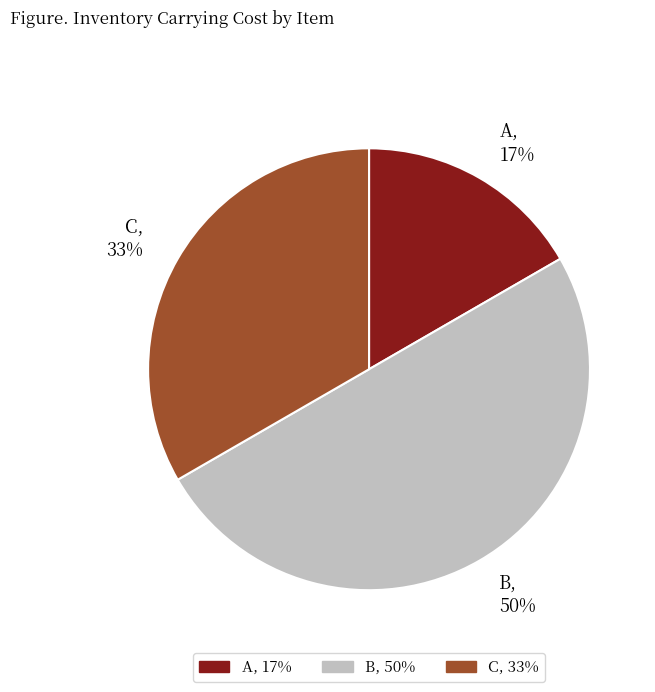

Which category has the smallest portion of the pie?

A